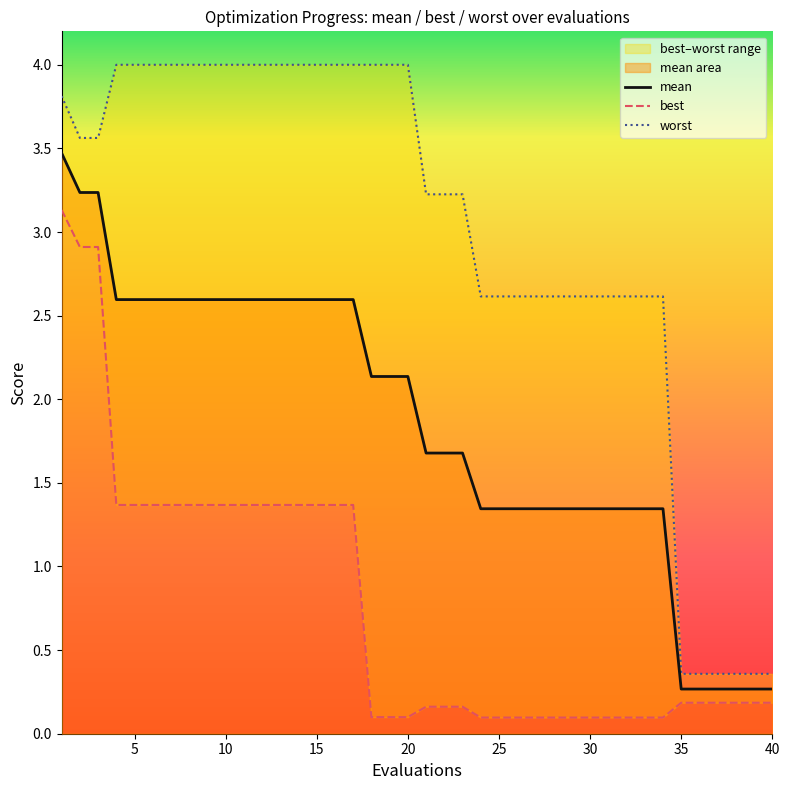

What is the sum of all worst values?

119.5